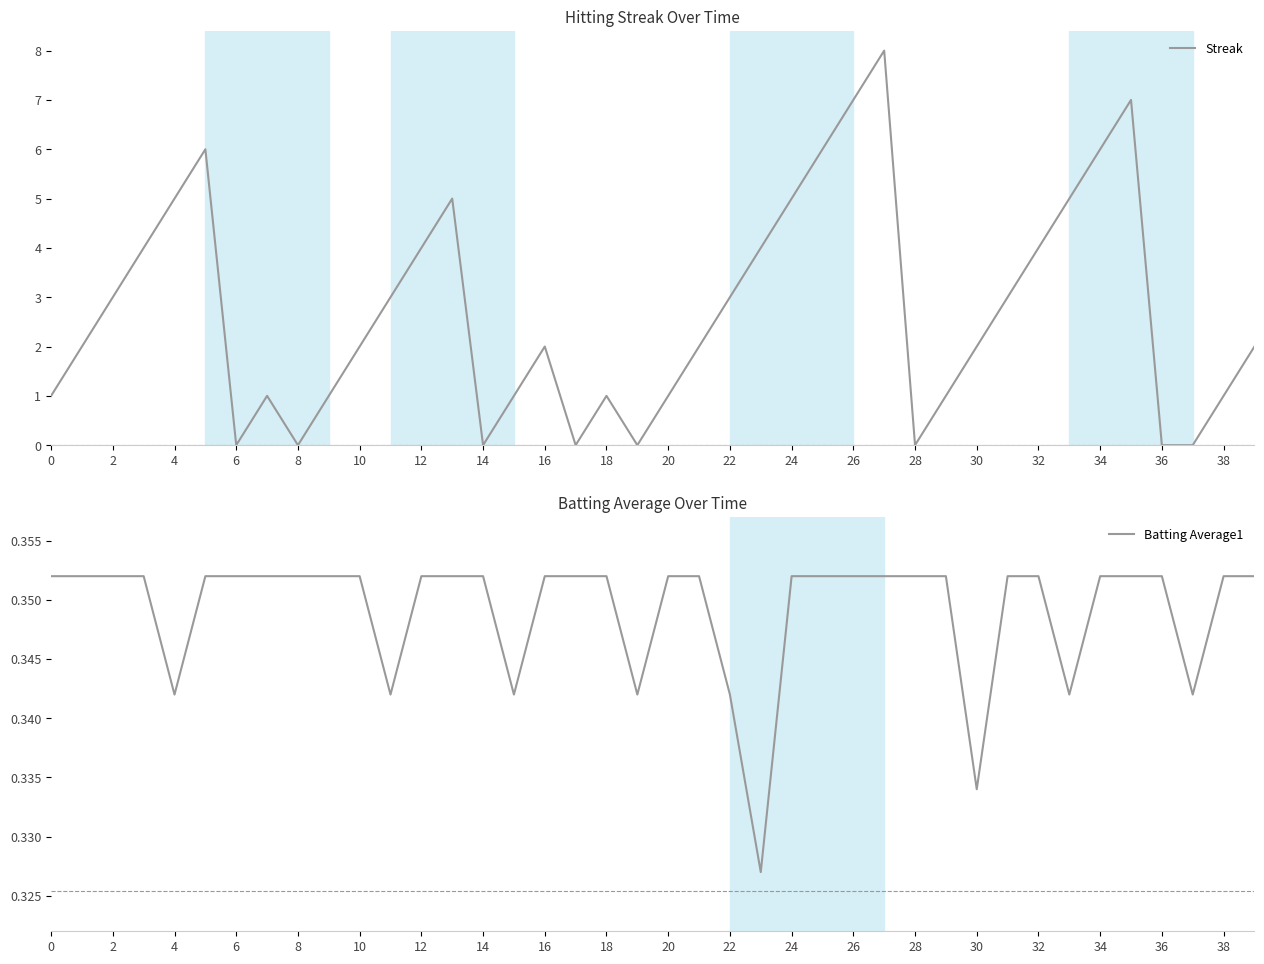

The Batting Average1 series shows 0.1 at 14. True or false?

False